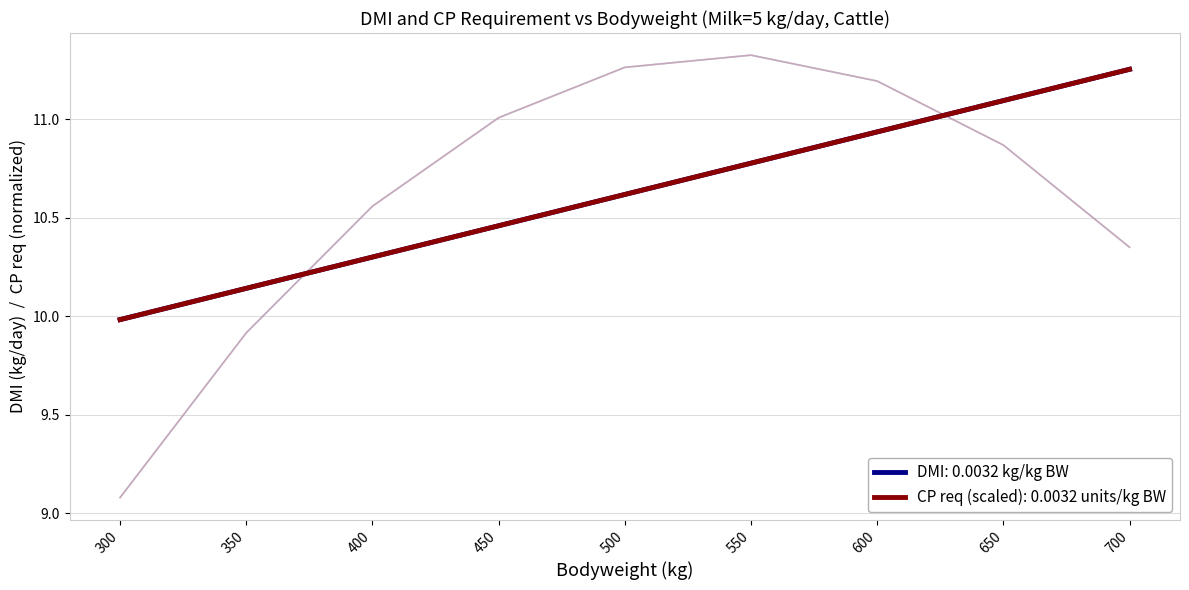

Is the value of cp_req at 500 greater than the value of dmi at 300?

Yes